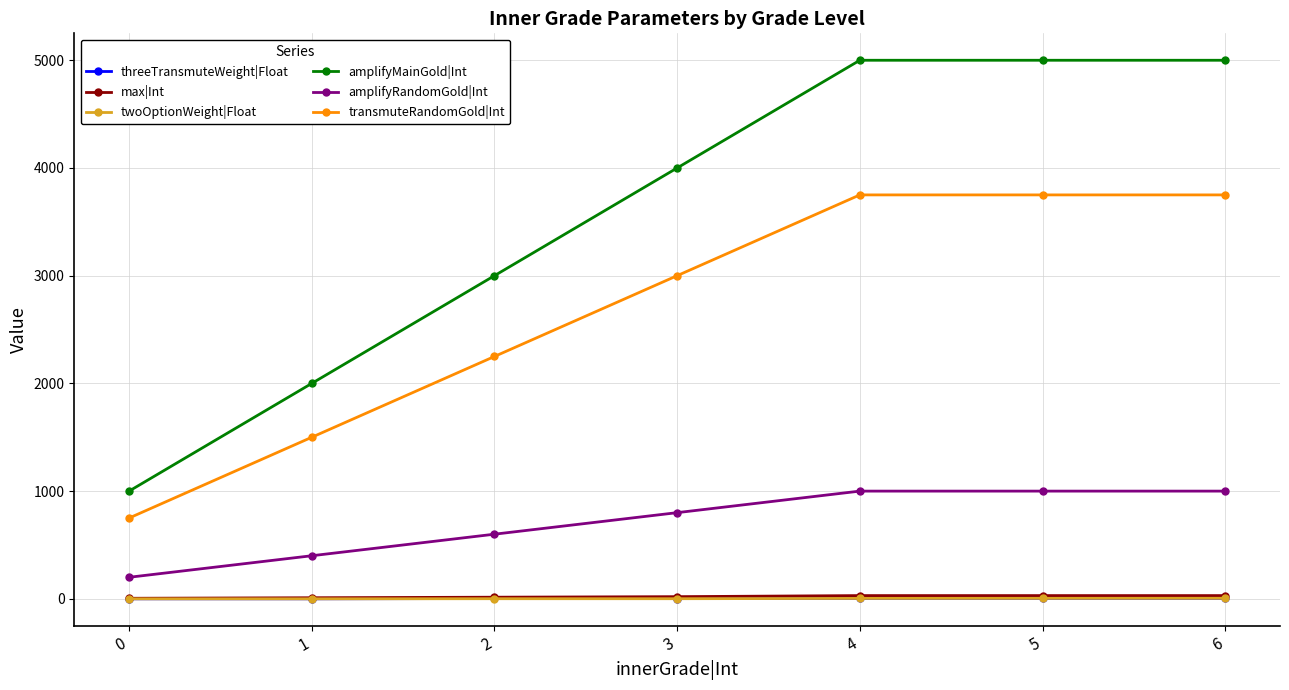

Which series has the largest total across all categories?

amplifyMainGold|Int